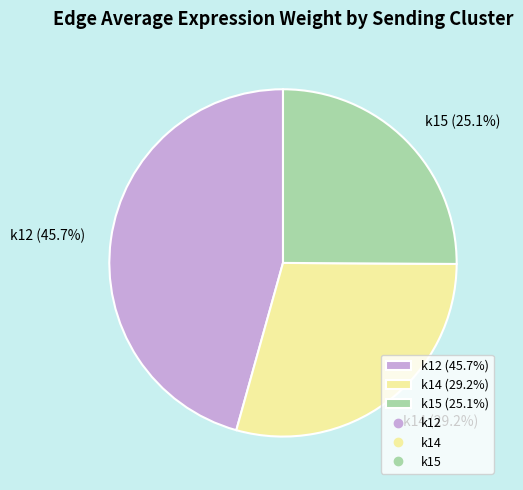

Is there any slice that represents more than half of the pie?

No